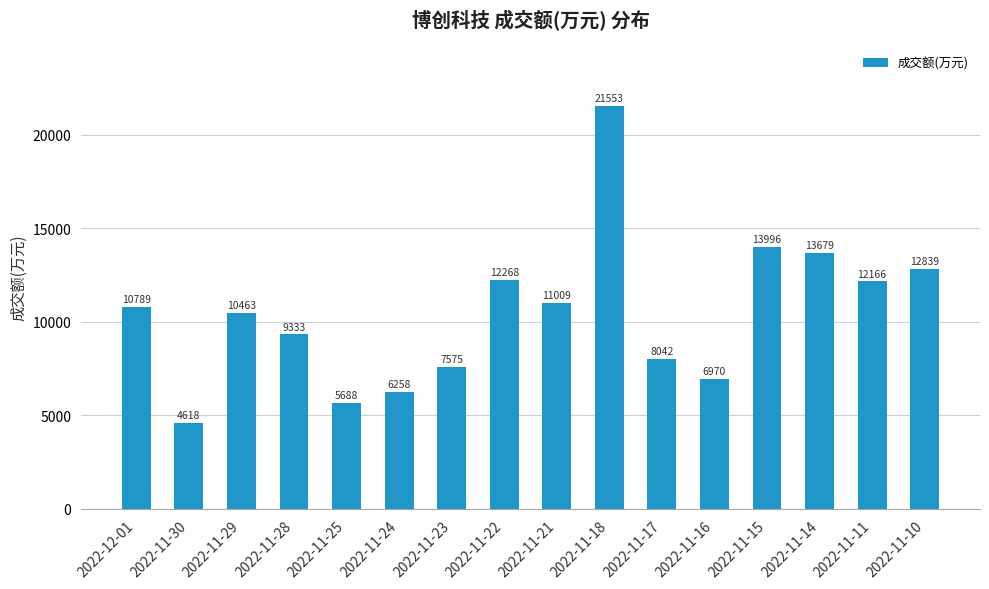

List the labels in order of value, smallest first.

2022-11-30, 2022-11-25, 2022-11-24, 2022-11-16, 2022-11-23, 2022-11-17, 2022-11-28, 2022-11-29, 2022-12-01, 2022-11-21, 2022-11-11, 2022-11-22, 2022-11-10, 2022-11-14, 2022-11-15, 2022-11-18